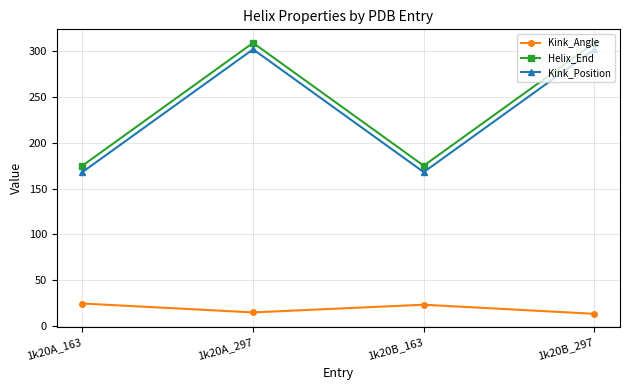

Is it true that Helix_End equals 175.0 at 1k20A_163?

True